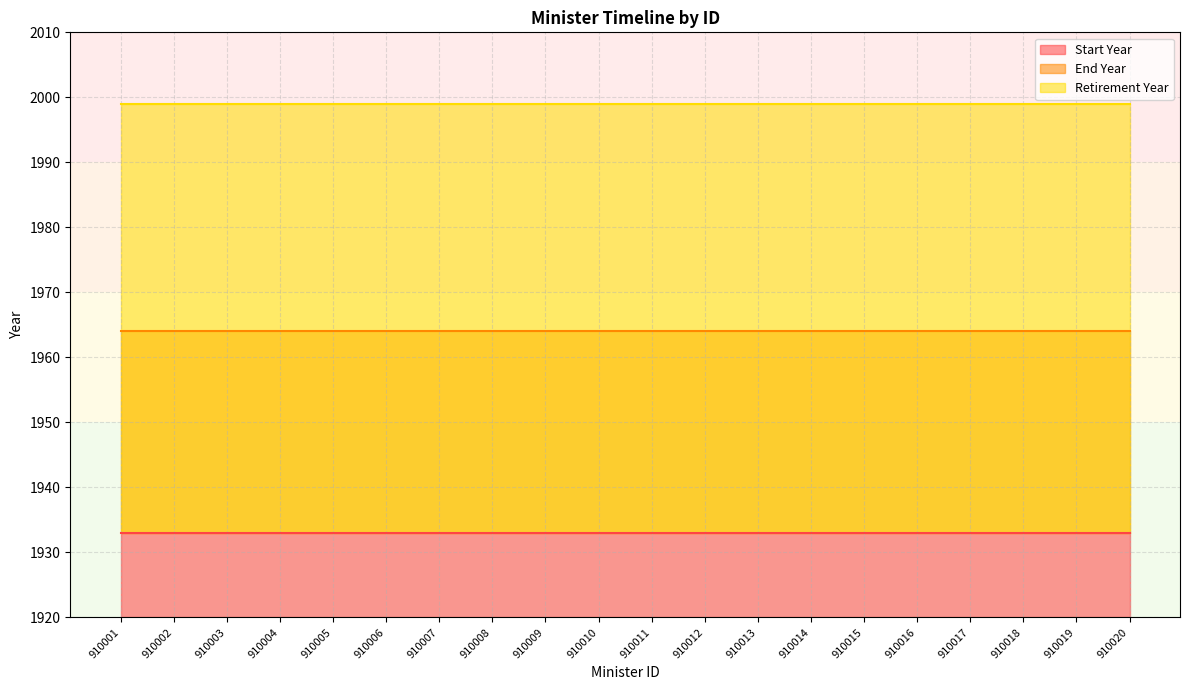

Between 910006 and 910014, which series saw the biggest shift?

Start Year